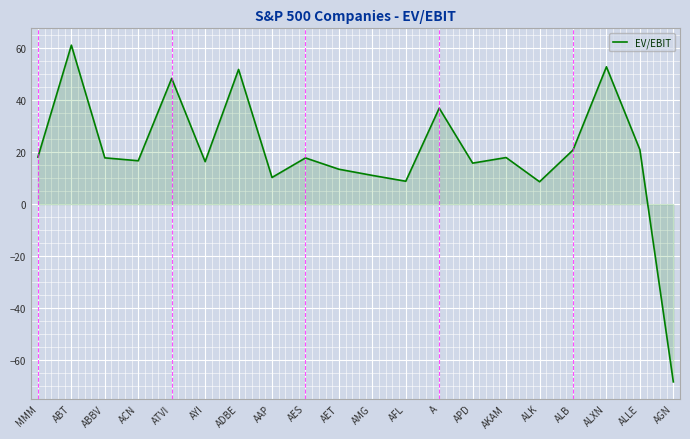

How many positive values are there?

19